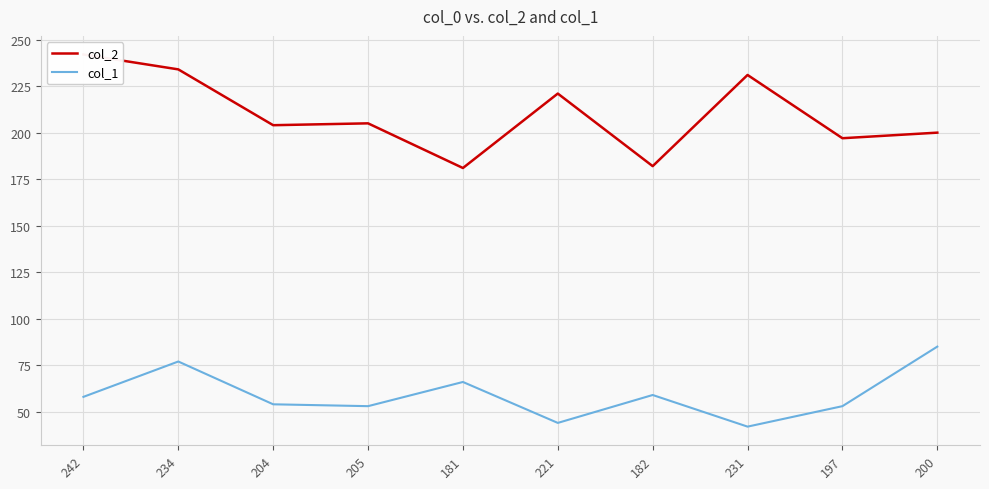

What is the label of the 9th point from the left?

197